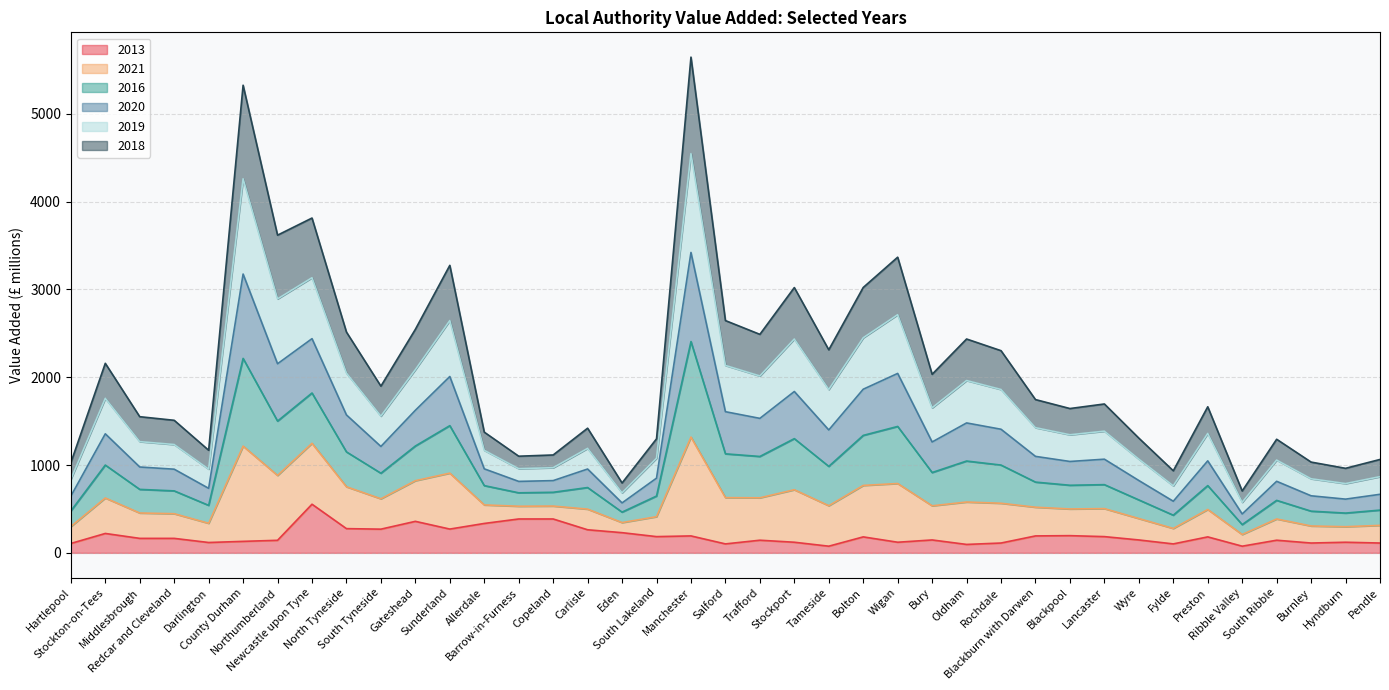

Does the chart display data point markers on the line(s)?

No